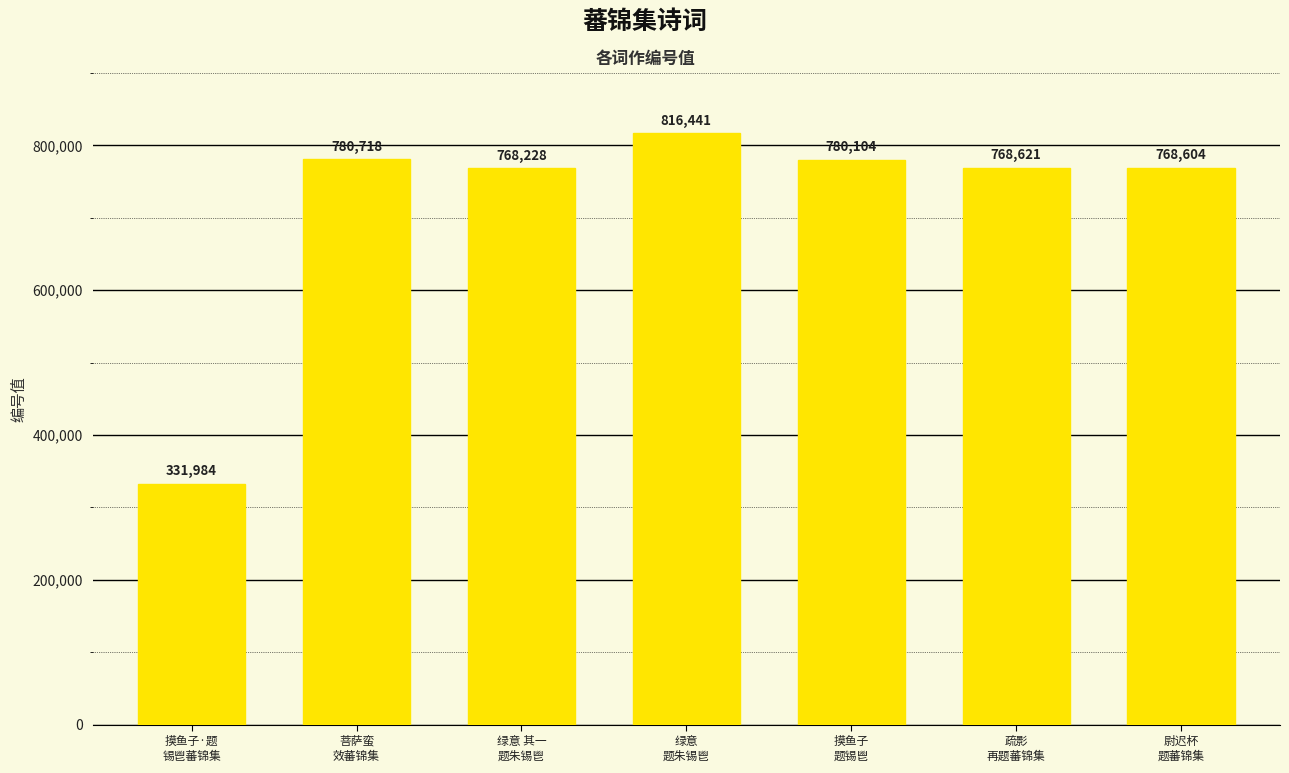

Where is the data nearest to the value 574212?

绿意 其一
题朱锡鬯